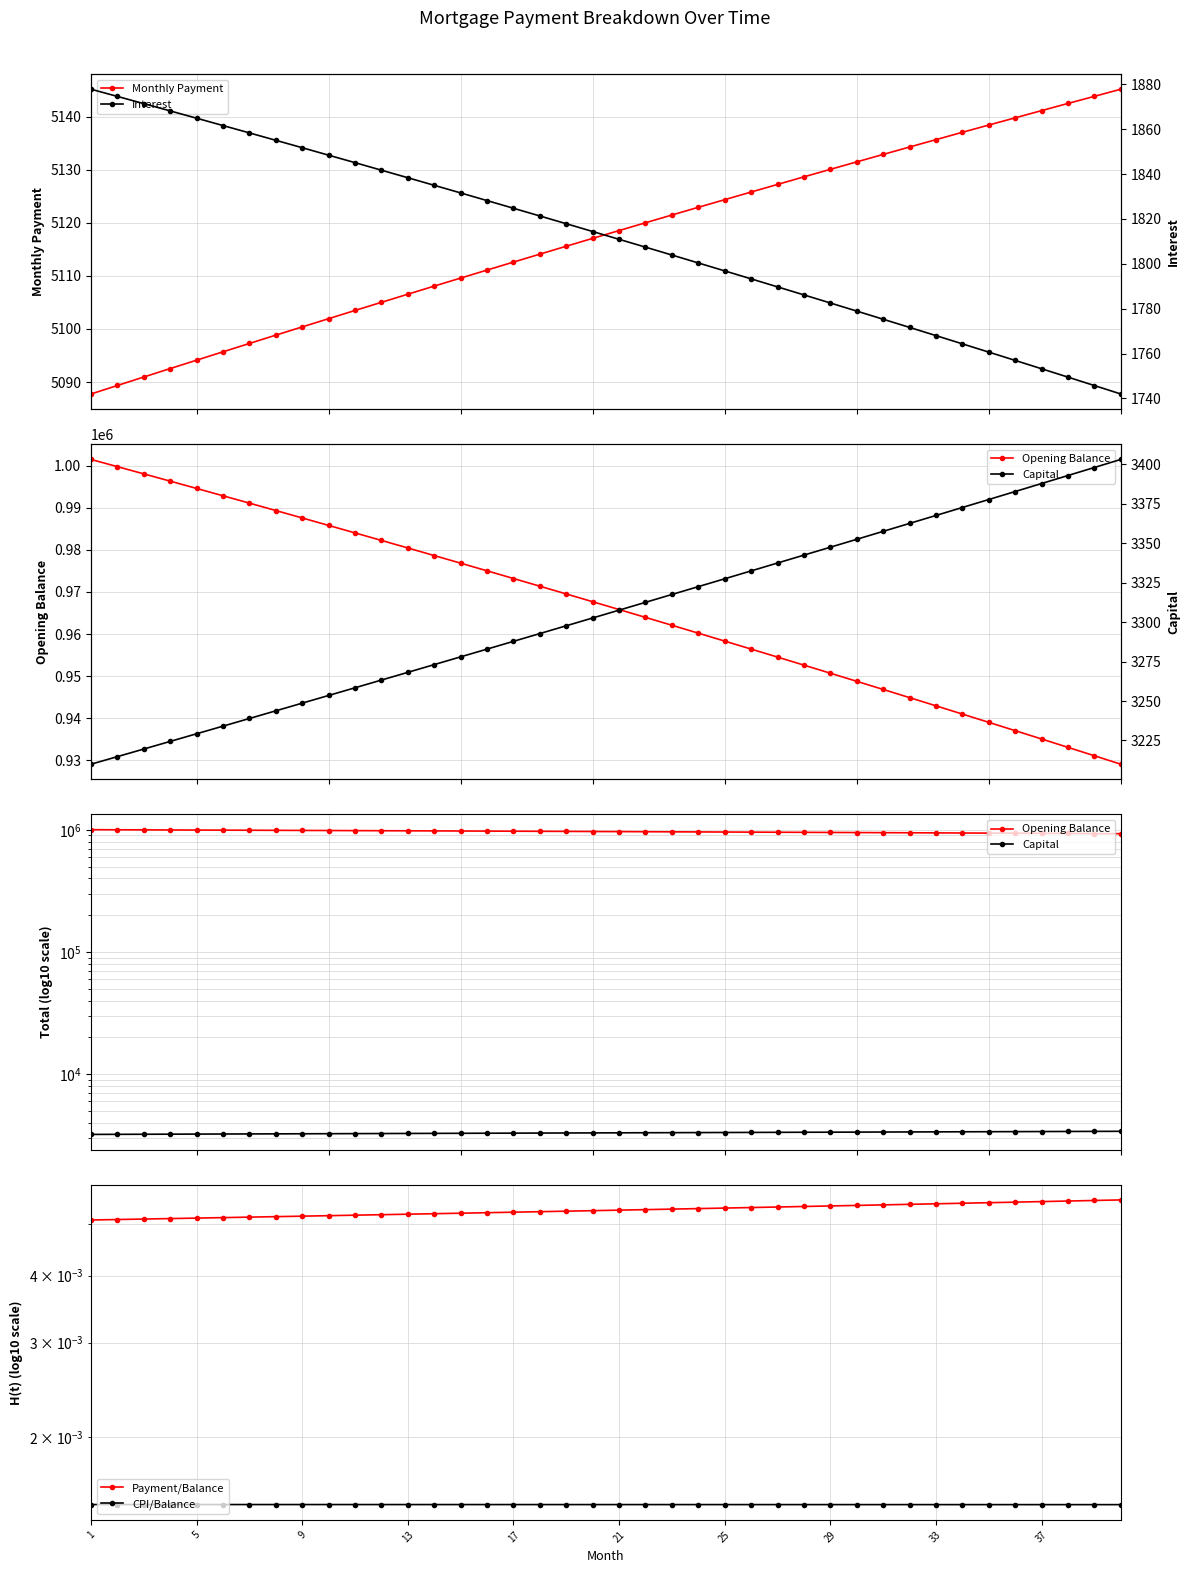

Is it true that Monthly Payment equals 5135.7 at 33?

True